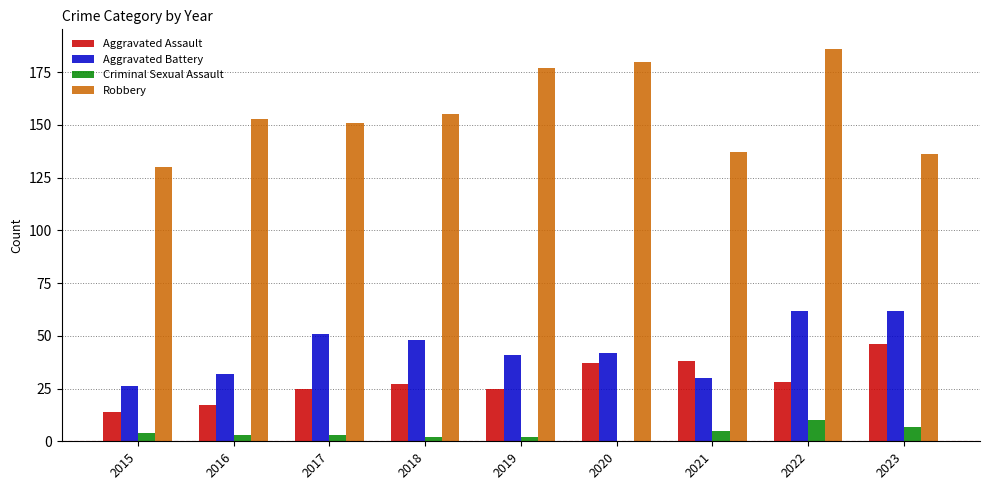

Which series changed the most between 2015 and 2019?

Robbery